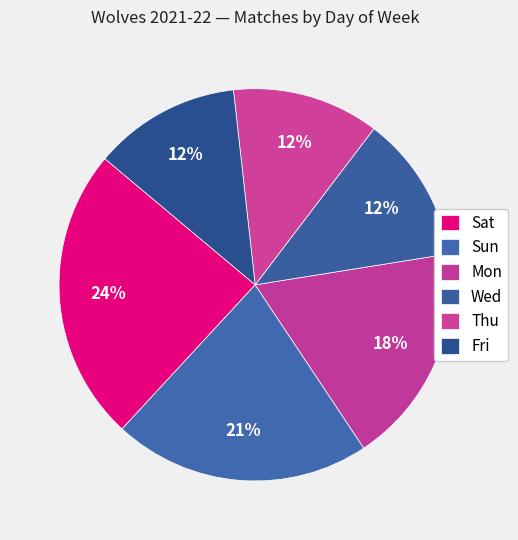

What portion of the pie excludes Sun?

78.8%